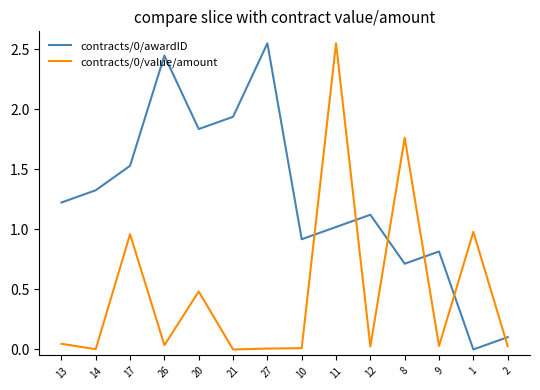

Where is the first local maximum for contracts/0/value/amount?

17